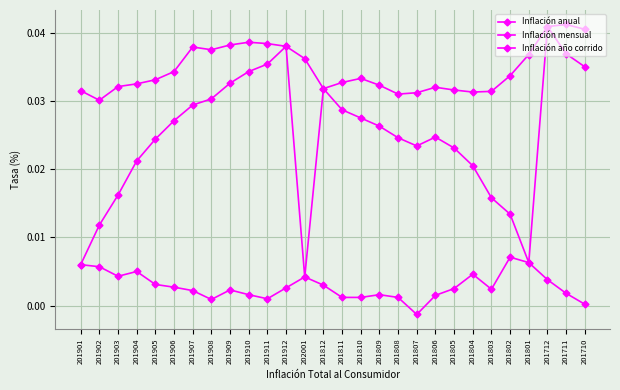

How many lines are shown in the chart?

3